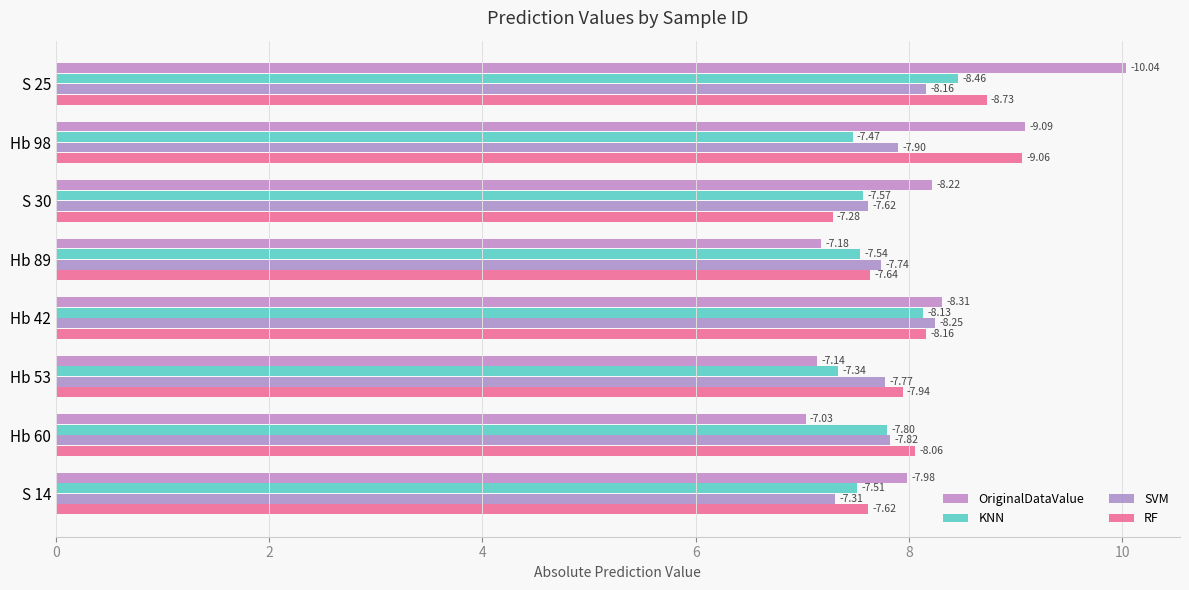

What is the difference between the maximum and minimum values in the OriginalDataValue series?

3.0